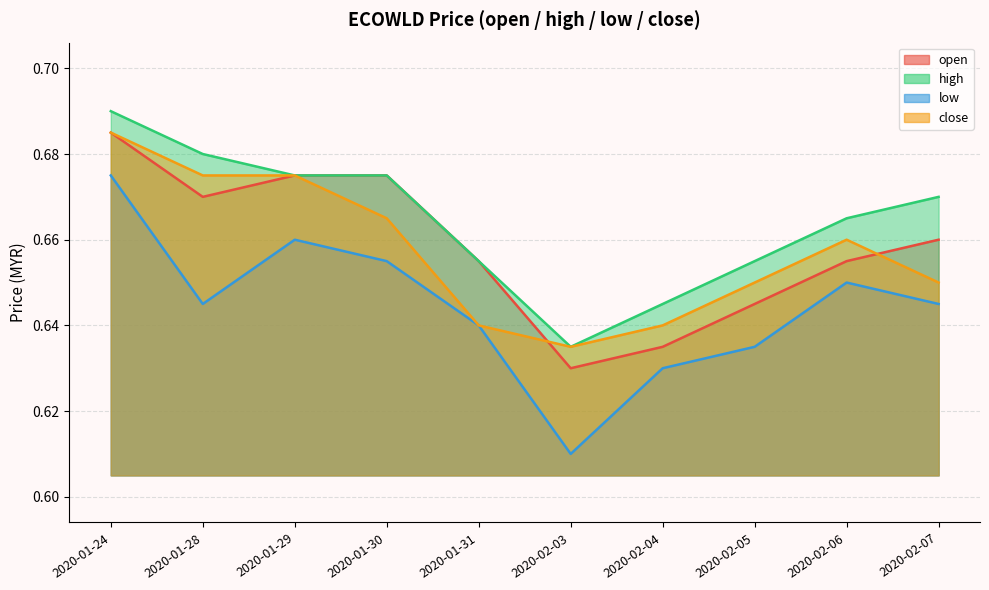

Which category has the lowest value in the close series?

2020-02-03